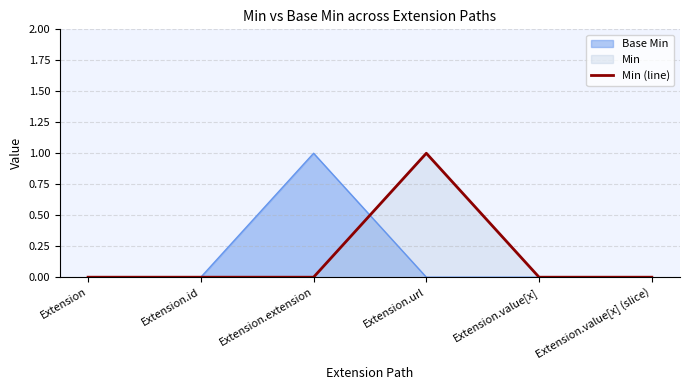

Which series changed the most between Extension.url and Extension.value[x]?

Min (line)